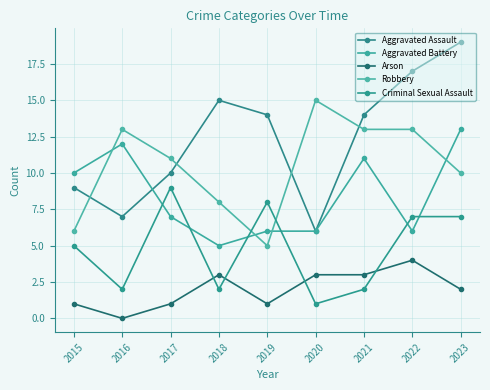

What is the average value of the Aggravated Battery series?

8